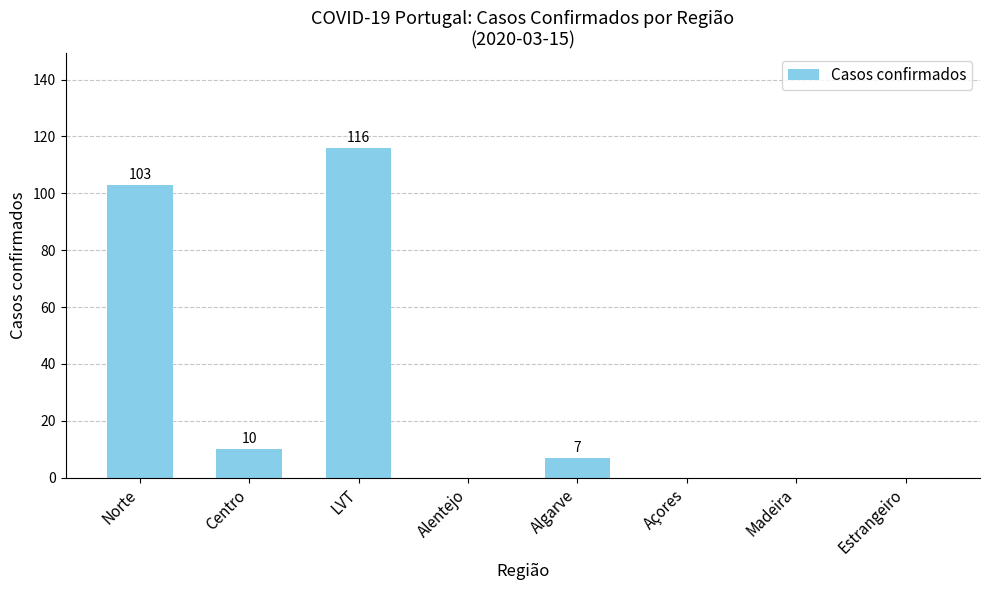

What is the sum of all values?

236